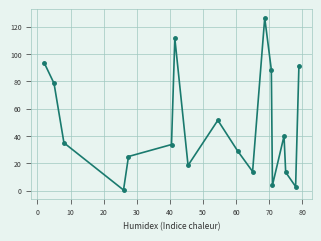

How many lines are shown in the chart?

1